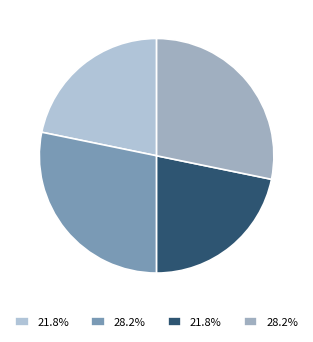

How many slices are in this pie chart?

4